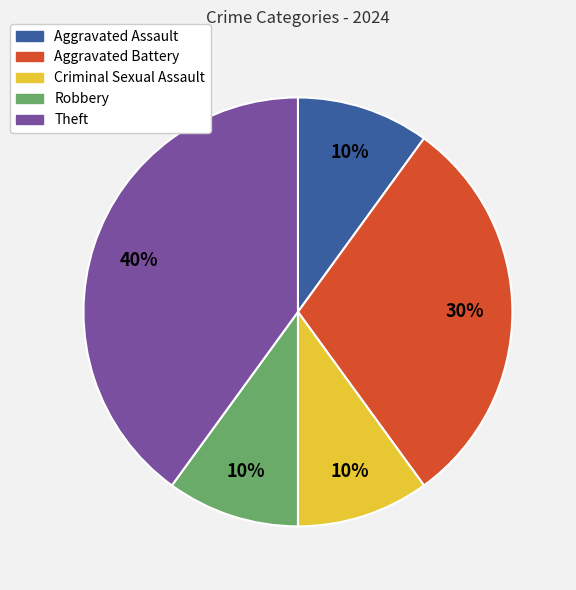

Combined, do Aggravated Battery and Aggravated Assault account for over 50%?

No